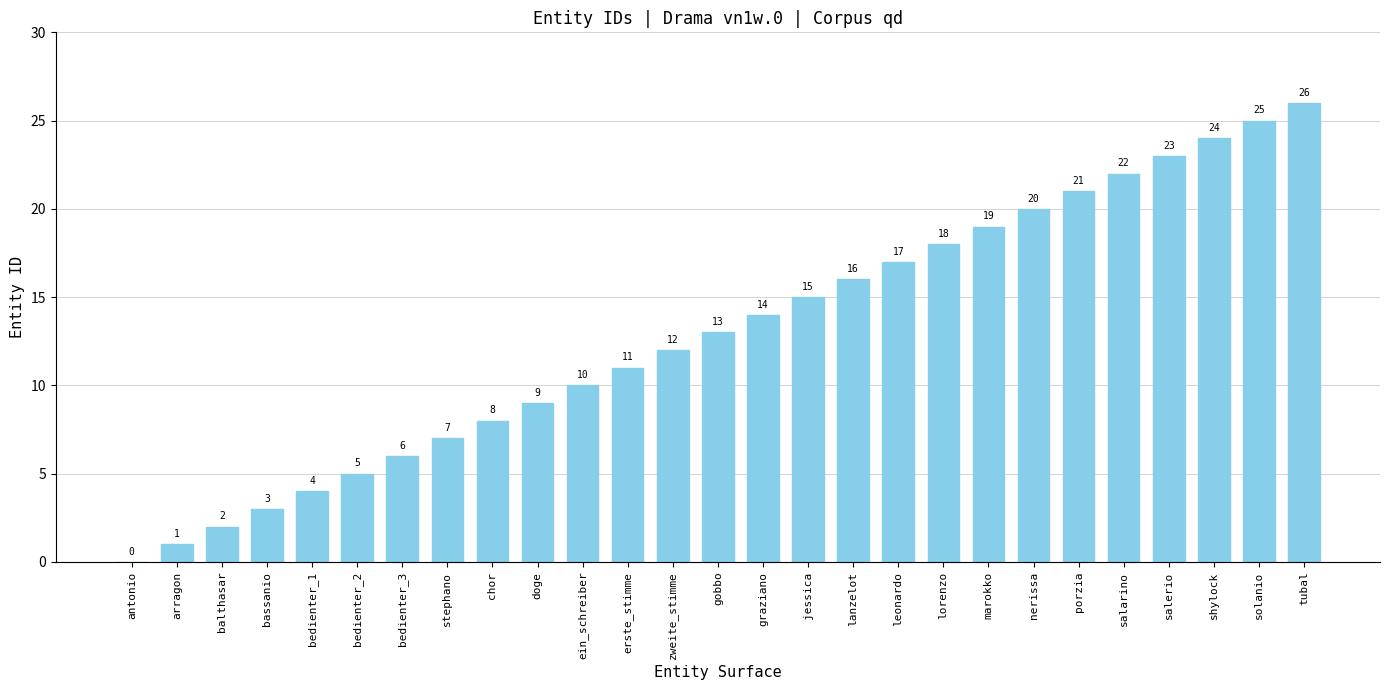

The value at solanio is 25. True or false?

True